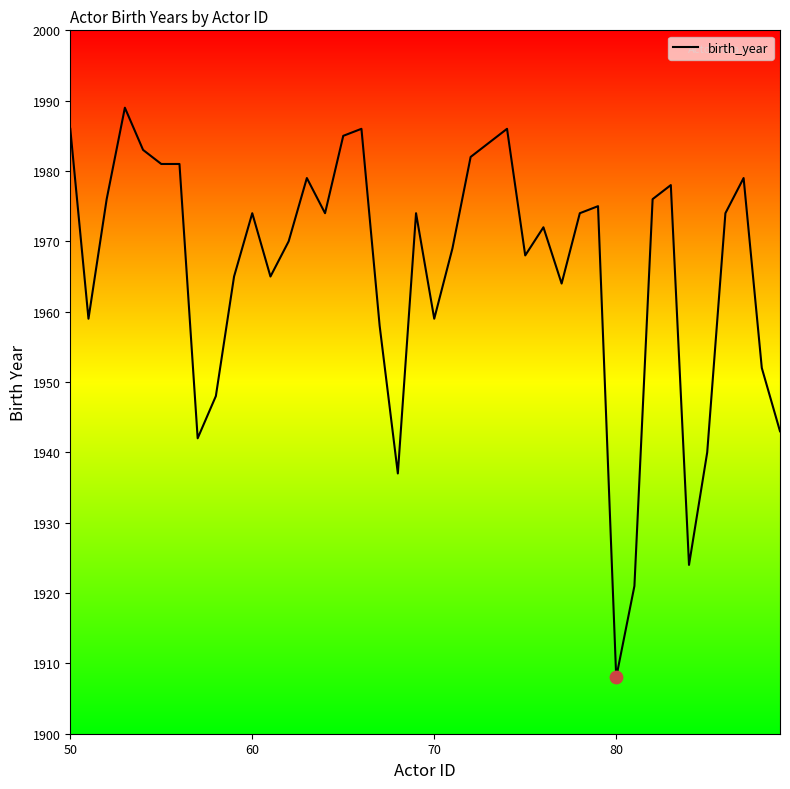

What is the smallest value displayed?

1908